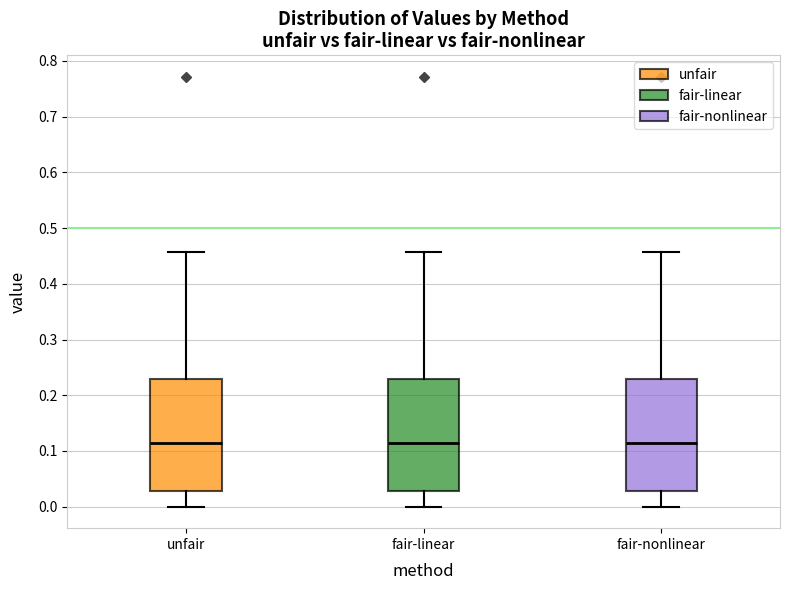

Reading left to right, read every box against the y-axis: the position of its median line, the range the box covers, and the ends of its whiskers. The values are not printed on the chart, so give them approximately, as read against the axis.

unfair: median 0.11, box 0.03 to 0.23, whiskers 0.00 to 0.46
fair-linear: median 0.11, box 0.03 to 0.23, whiskers 0.00 to 0.46
fair-nonlinear: median 0.11, box 0.03 to 0.23, whiskers 0.00 to 0.46